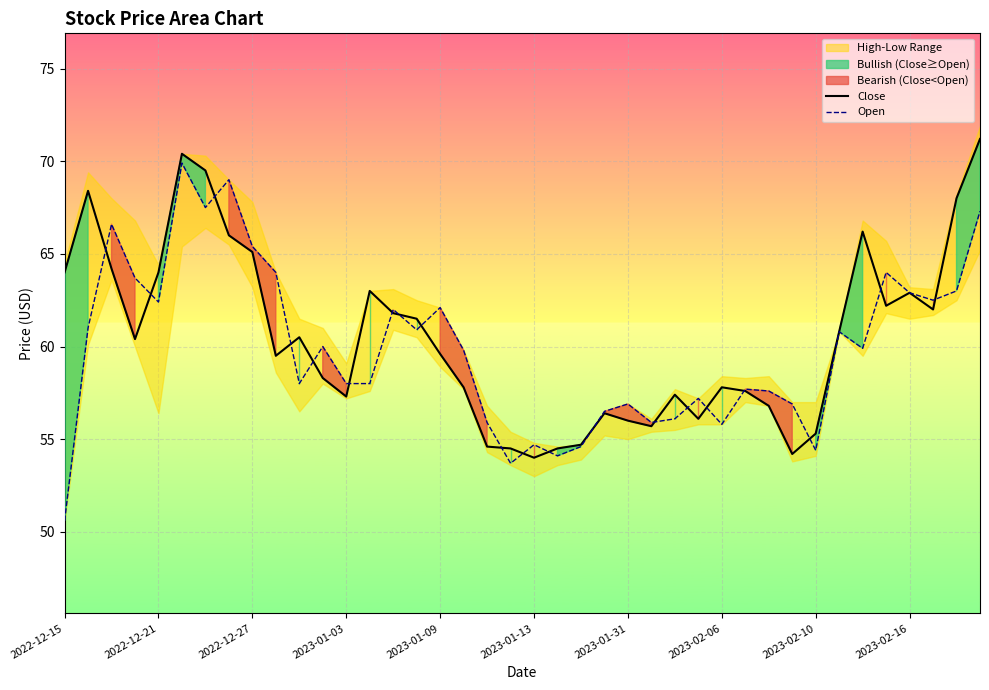

How many lines are shown in the chart?

2